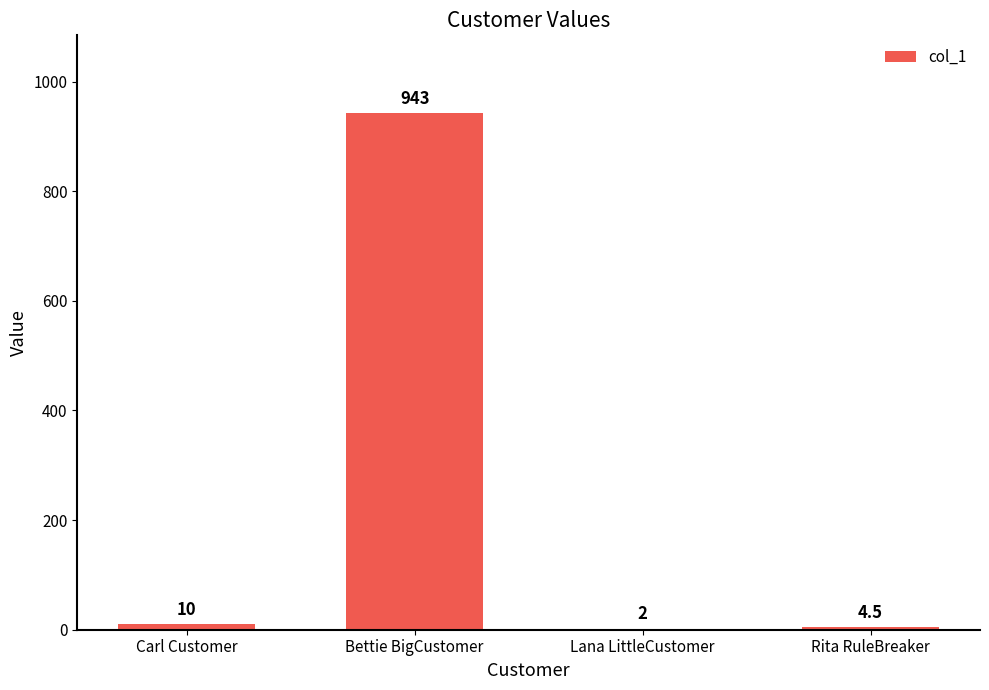

Which has a higher value, Bettie BigCustomer or Lana LittleCustomer?

Bettie BigCustomer